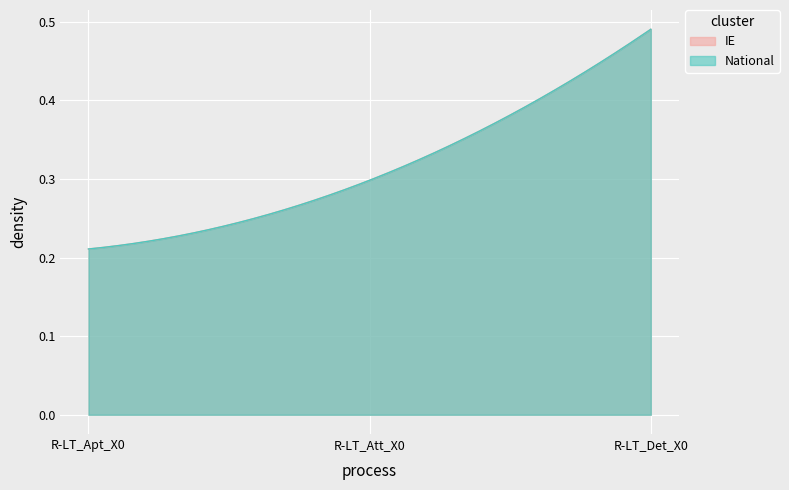

At which category is the sum across all series the highest?

R-LT_Det_X0